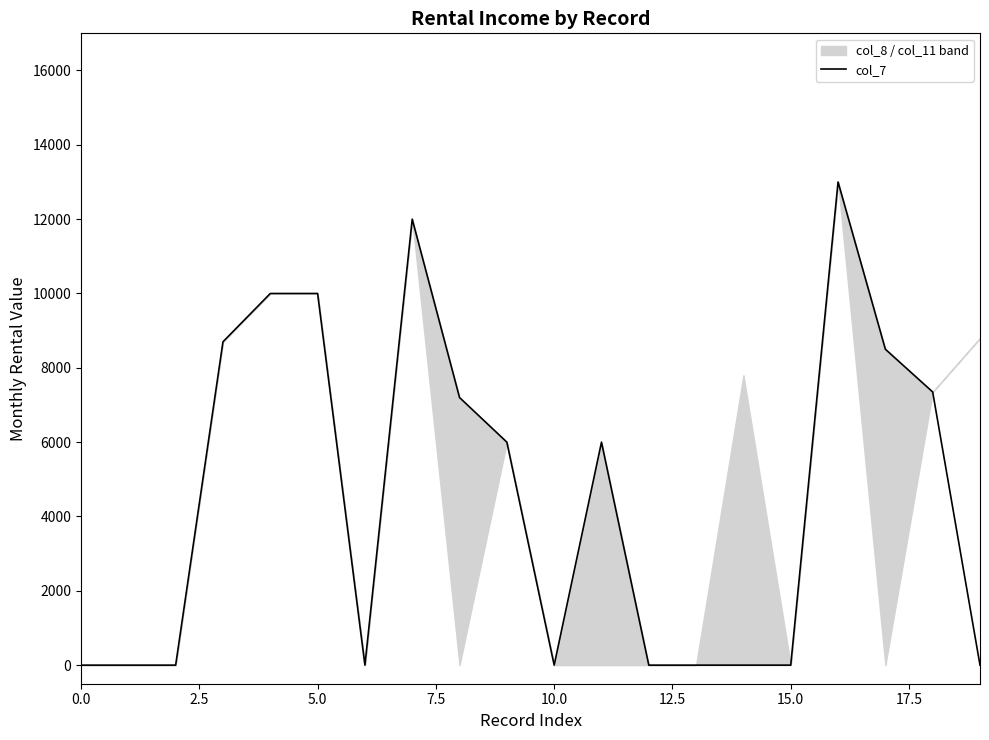

Reading left to right, extract all data points from this chart.

0	0	0	8700	10000	10000	0	12000	7200	6000	0	6000	0	0	0	0	13000	8500	7350	0